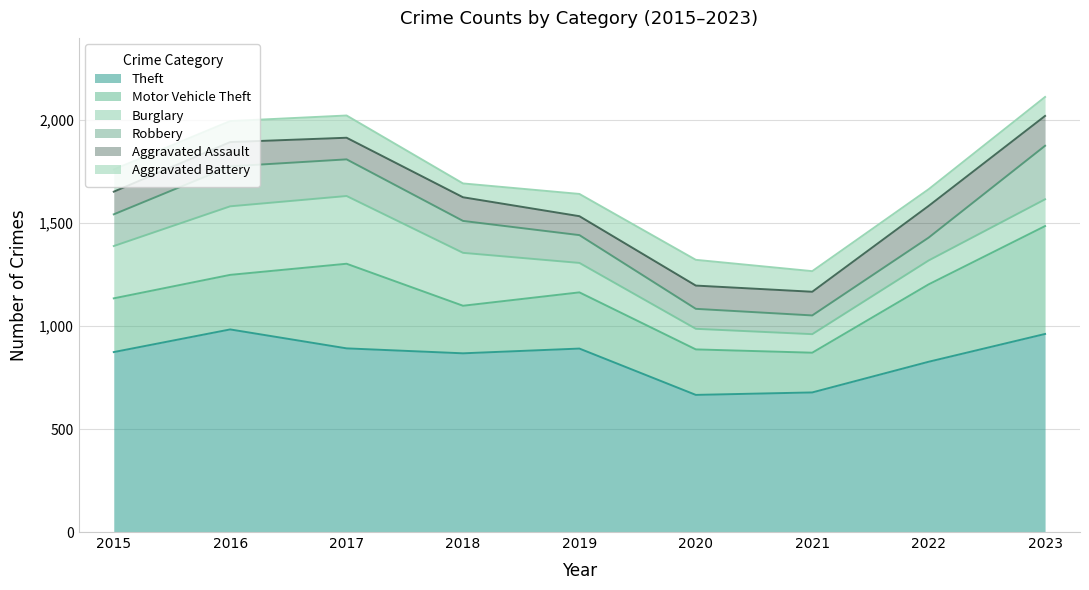

List the labels in order of Theft value, largest first.

2016, 2023, 2017, 2019, 2015, 2018, 2022, 2021, 2020